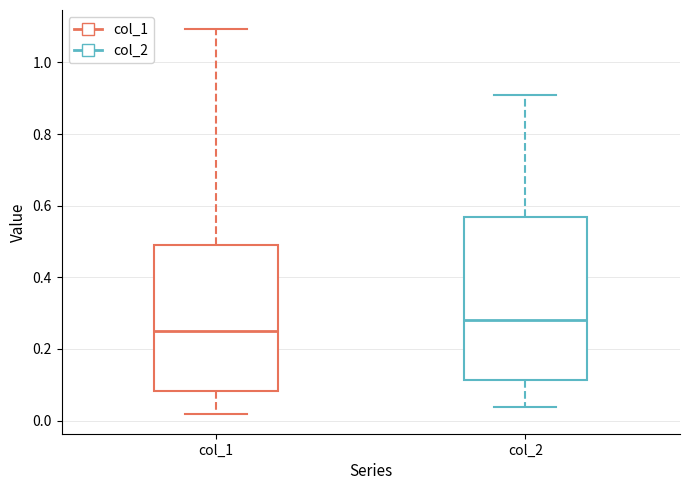

Where does the upper whisker of the box for col_2 end on the y-axis? The values are not printed on the chart, so give them approximately, as read against the axis.

0.90